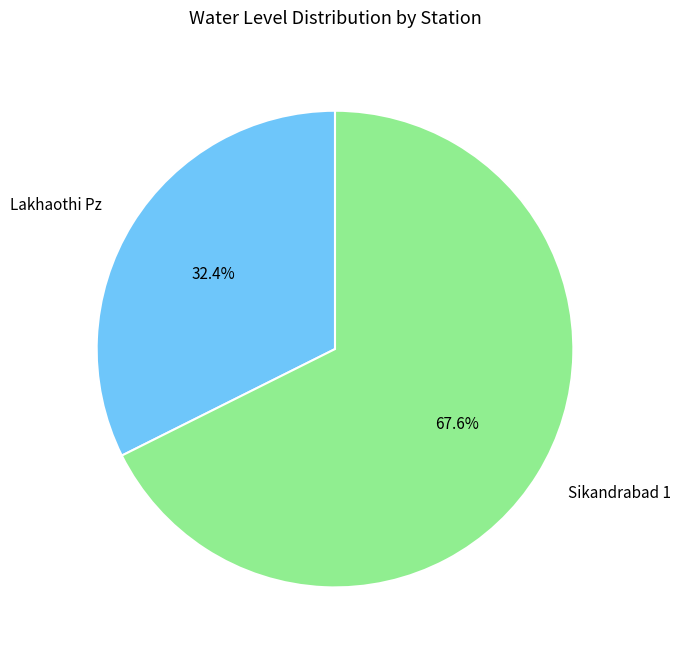

What percentage is NOT represented by Sikandrabad 1?

32.4%